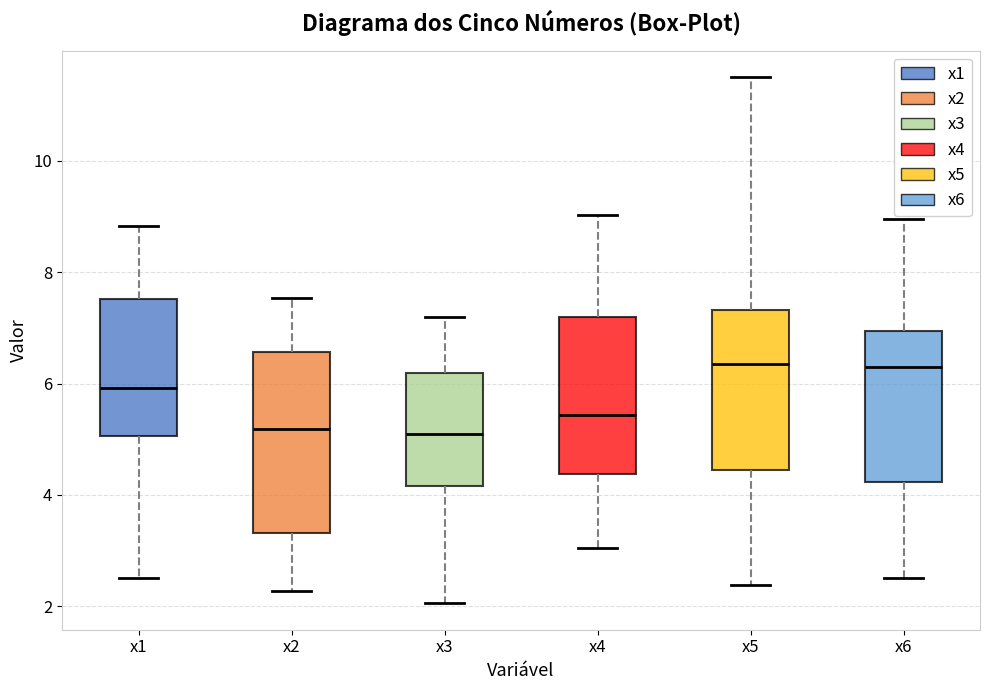

Comparing the boxes themselves (not the whiskers), which one is the tallest?

x2